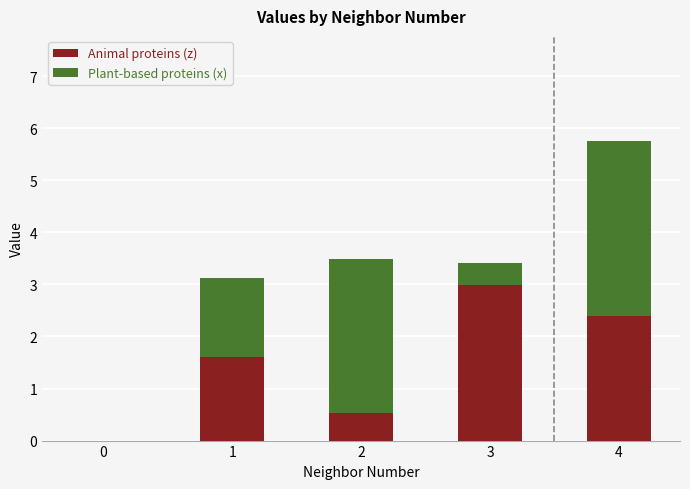

Reading left to right, transcribe the values for Animal proteins (z).

0=0.0	1=1.6	2=0.5	3=3.0	4=2.4